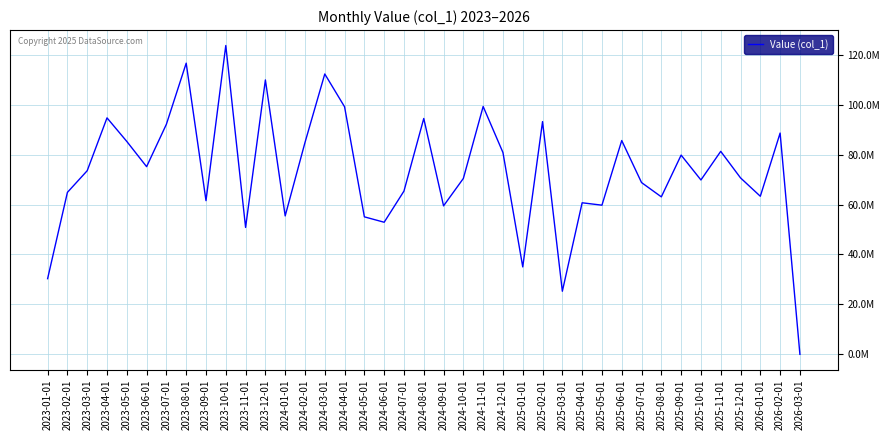

Is it true that the value at 2025-02-01 is 93376860.8?

True